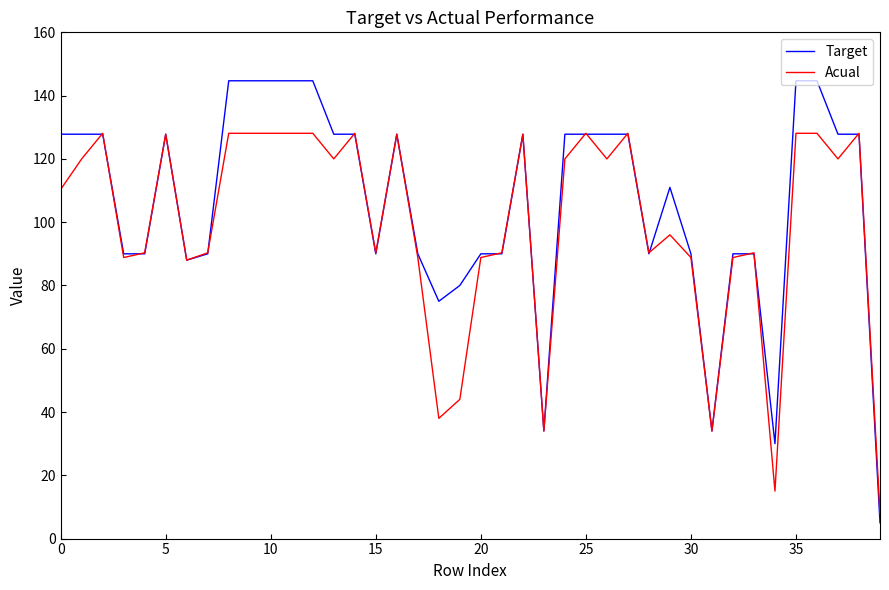

Which series has the largest total across all categories?

Target